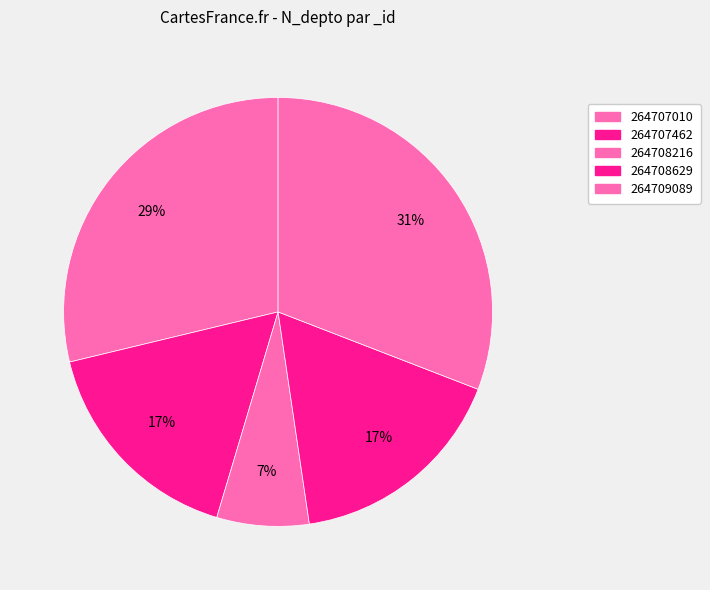

How many slices are in this pie chart?

5